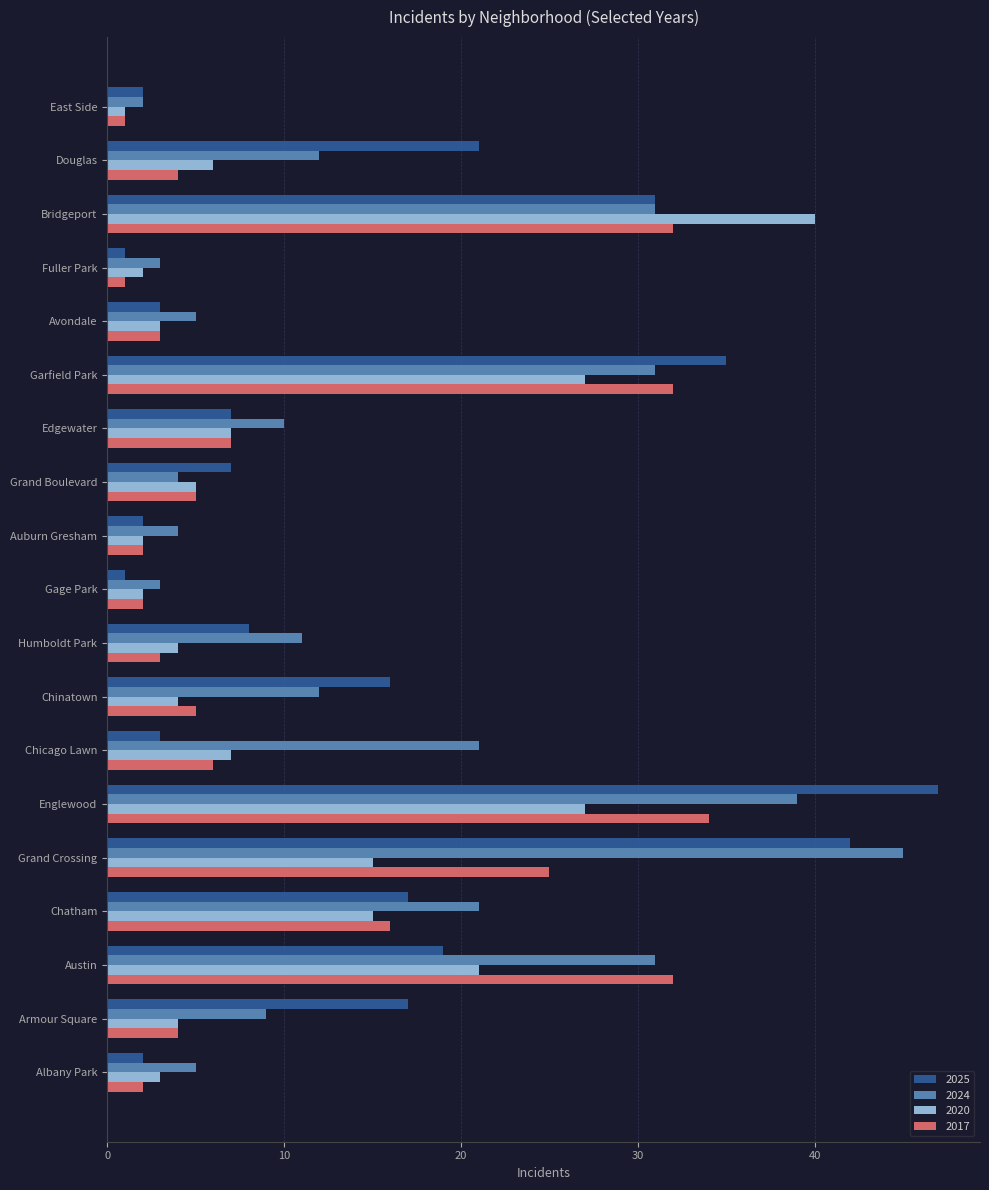

What is the difference between the 2024 values at Austin and Gage Park?

28